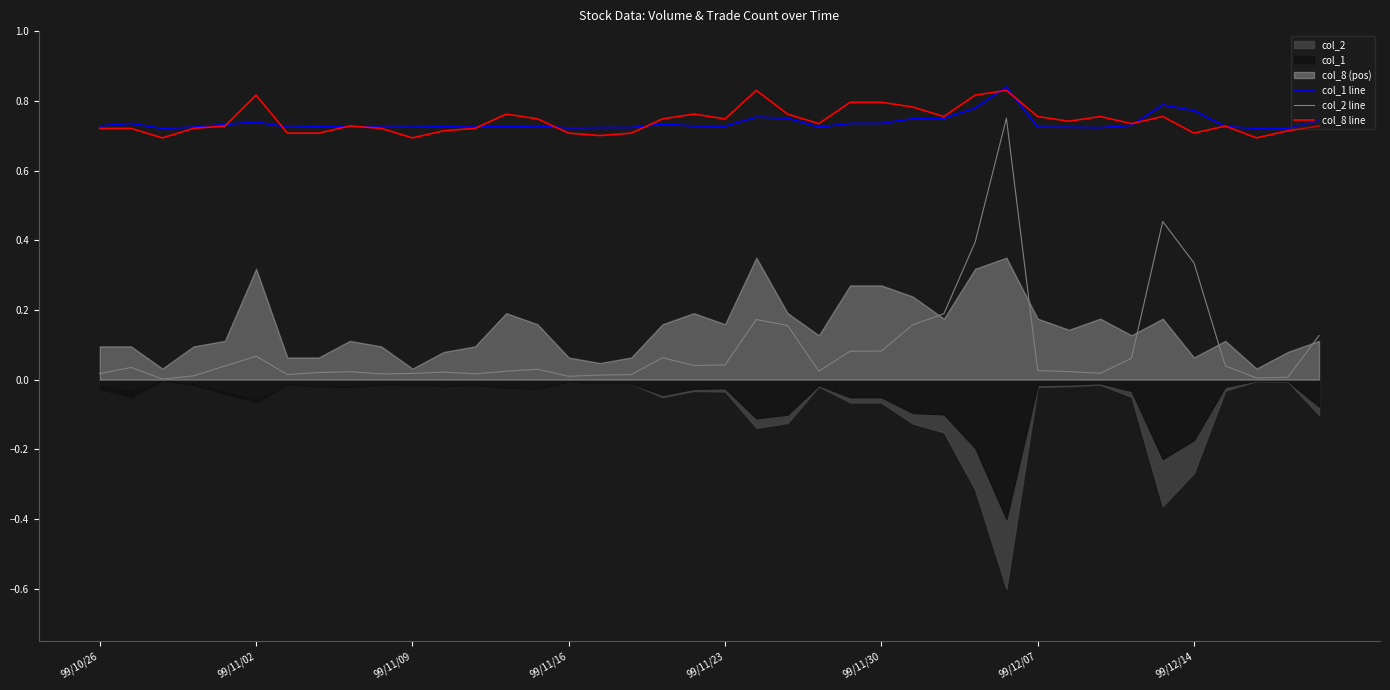

In col_8 line, how many points are lower than both neighbors (excluding endpoints)?

10